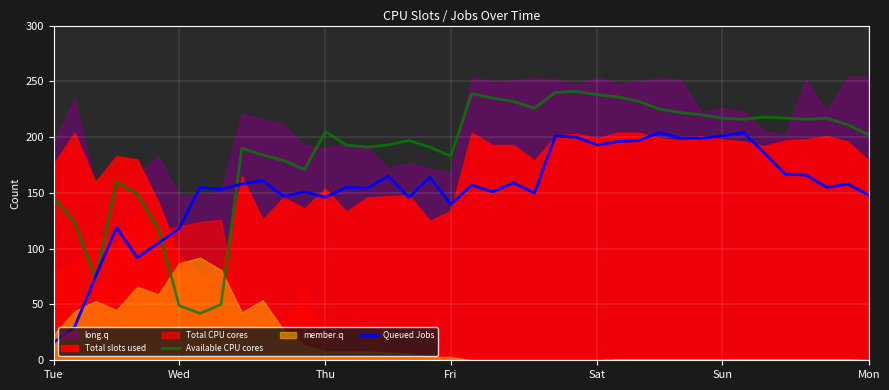

What is the difference between the second highest and minimum values in the Available CPU cores series?

198